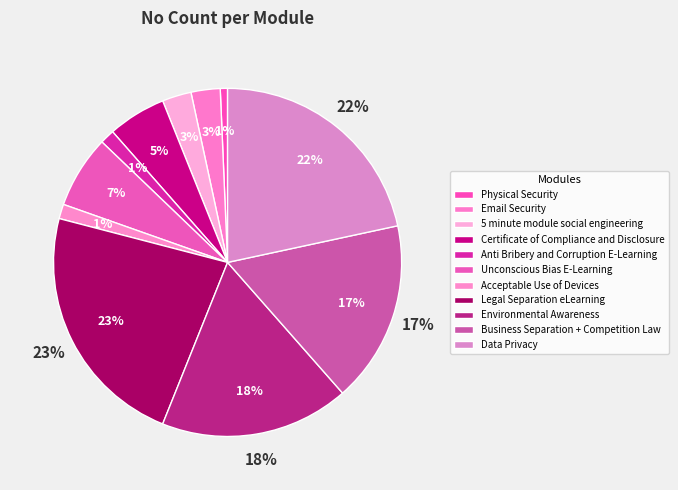

Which slice is the largest?

Legal Separation eLearning